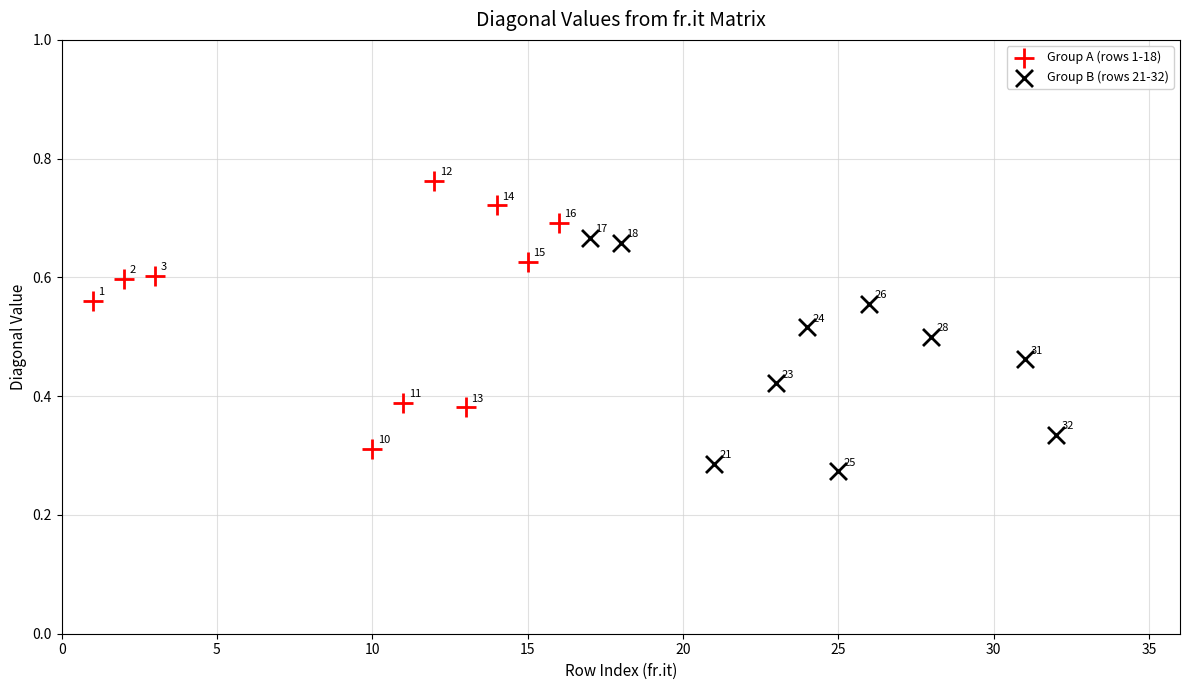

Which series contains the highest Y value?

Group A (rows 1-18)